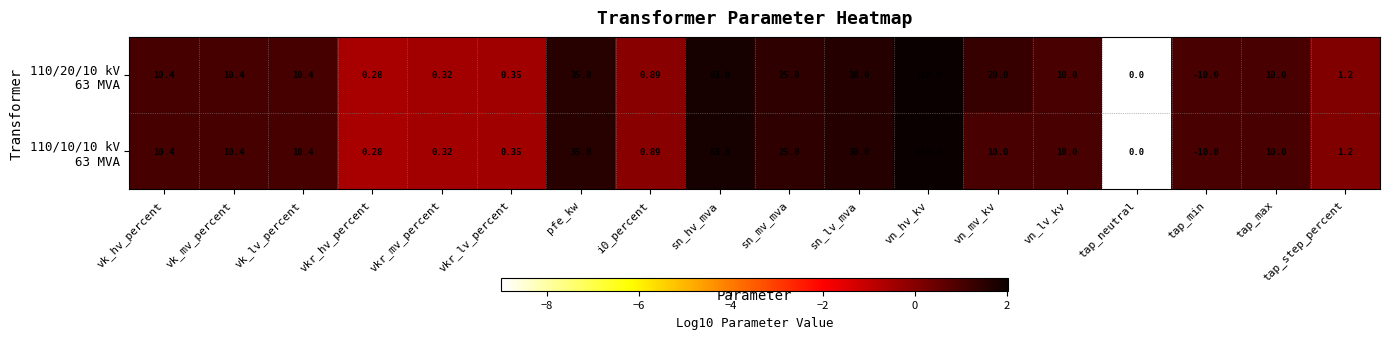

At which category does the chart reach its peak across all series?

vn_hv_kv